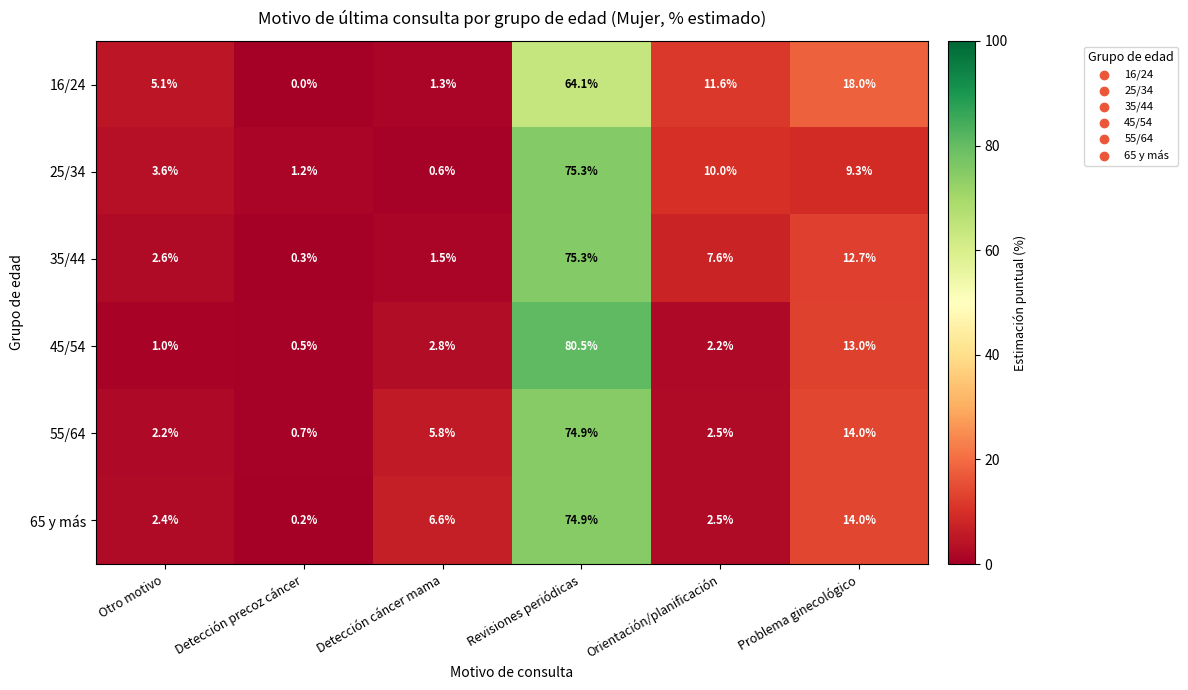

How many series are shown in this chart?

6